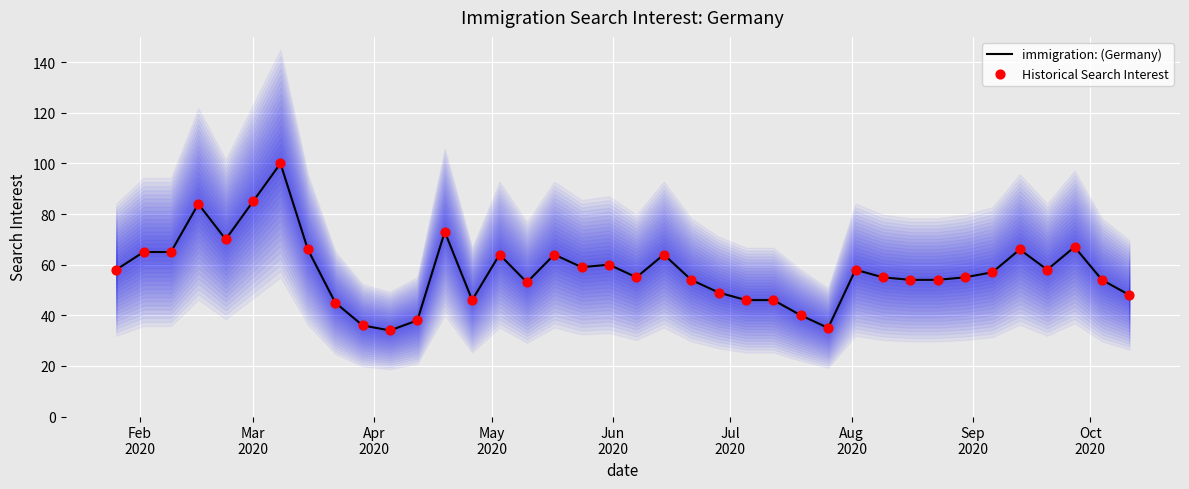

Which series reaches the minimum Y coordinate?

immigration: (Germany)